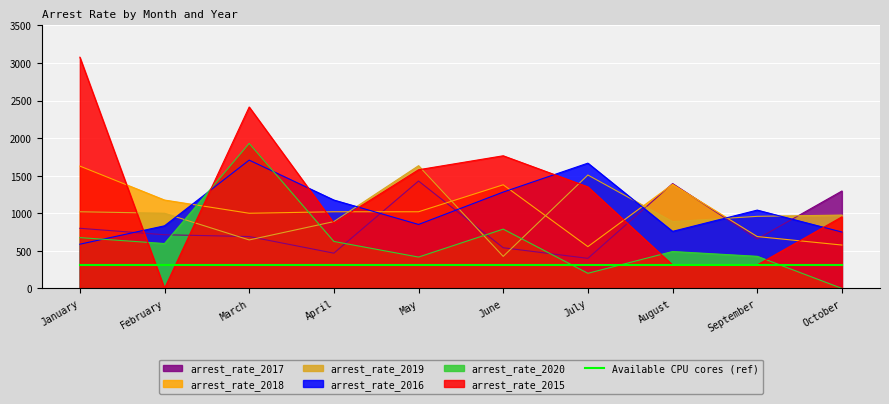

What is the approximate value of arrest_rate_2020 at May?

417.0